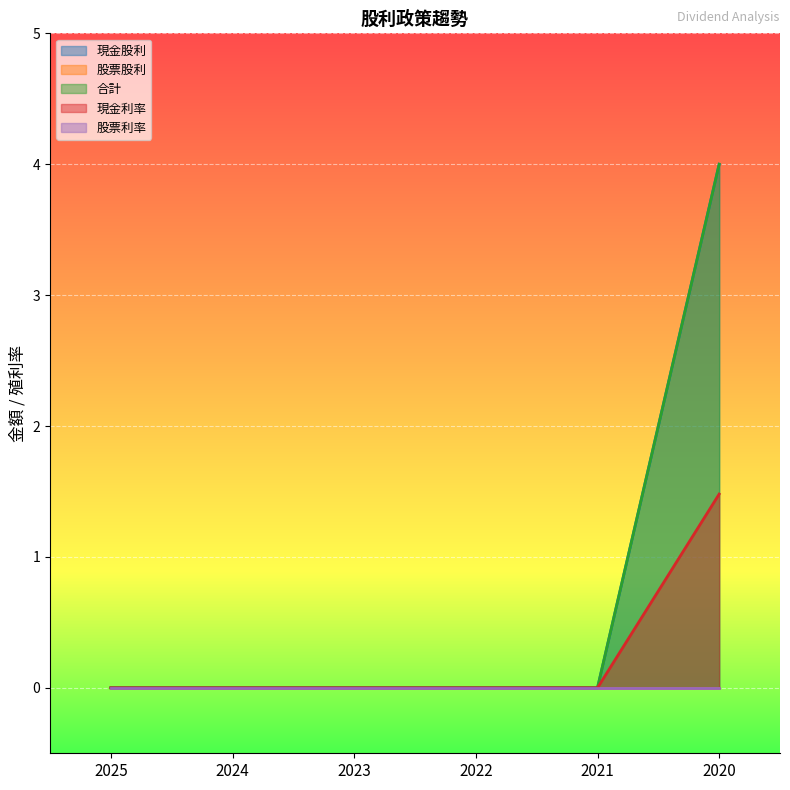

Reading left to right, what are all the values shown in this chart?

現金股利: 2025=0.0	2024=0.0	2023=0.0	2022=0.0	2021=0.0	2020=4.0
合計: 2025=0.0	2024=0.0	2023=0.0	2022=0.0	2021=0.0	2020=4.0
現金利率: 2025=0.0	2024=0.0	2023=0.0	2022=0.0	2021=0.0	2020=1.5